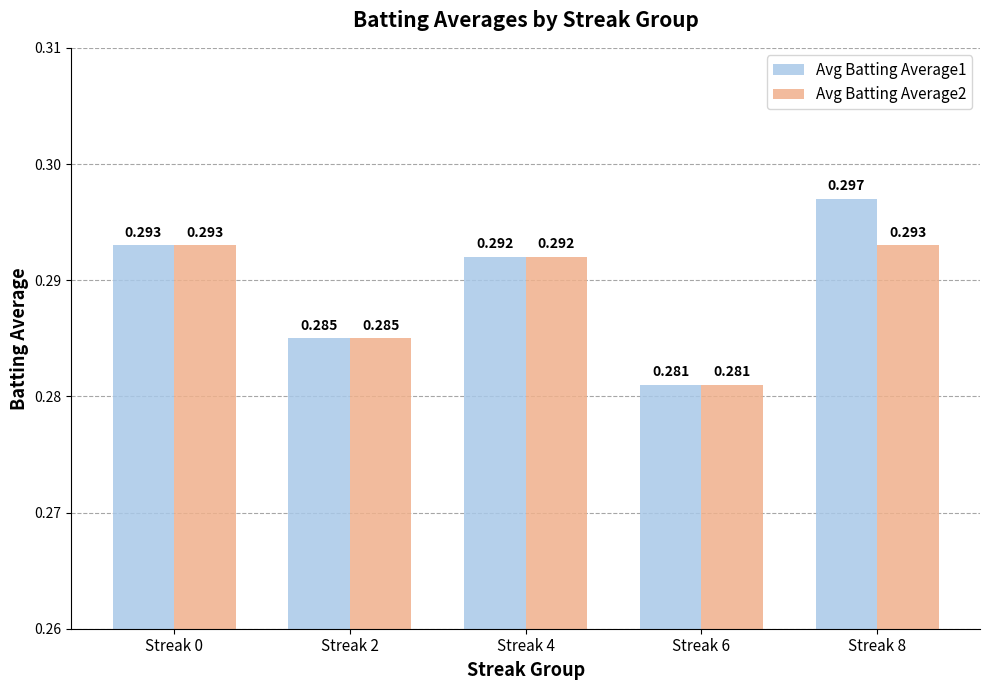

How many bars are there in total?

10